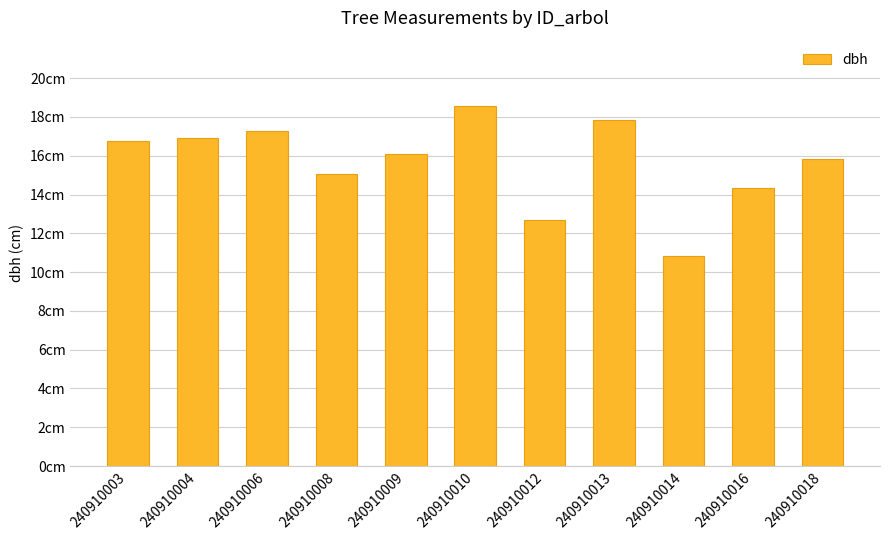

Does the chart contain any negative values?

No